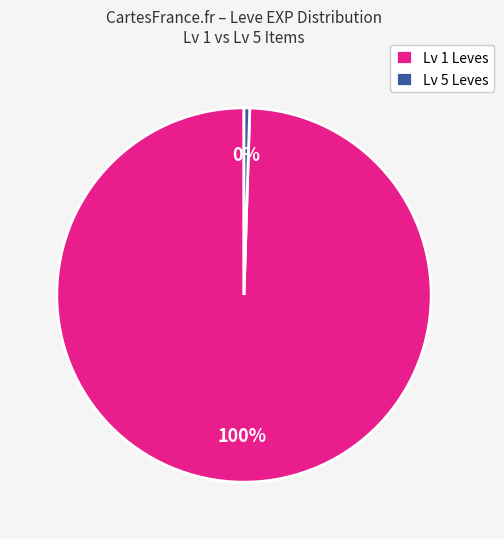

Rank the categories by value from highest to lowest.

Lv 1 Leves, Lv 5 Leves